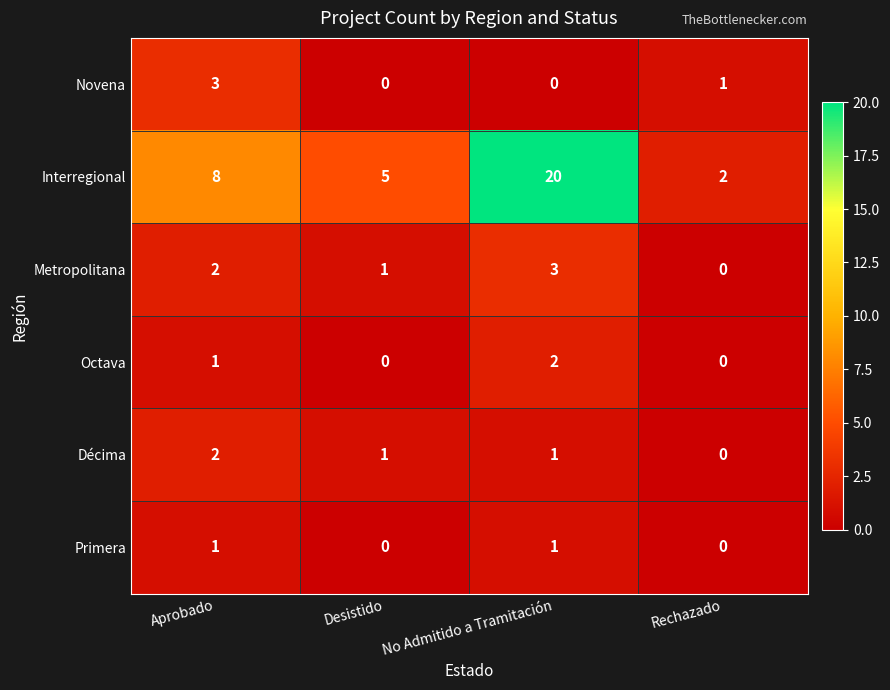

At which category is the sum across all series the highest?

No Admitido a Tramitación